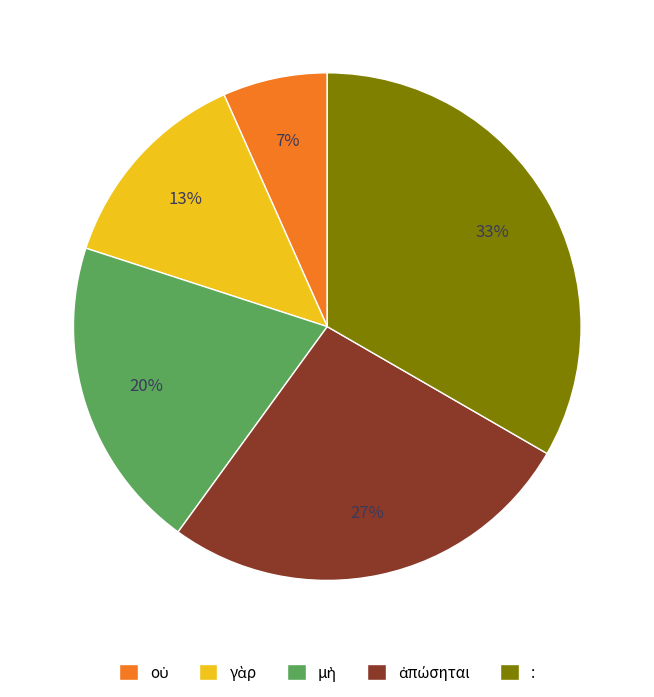

To the nearest percent, what is the average slice percentage?

20%